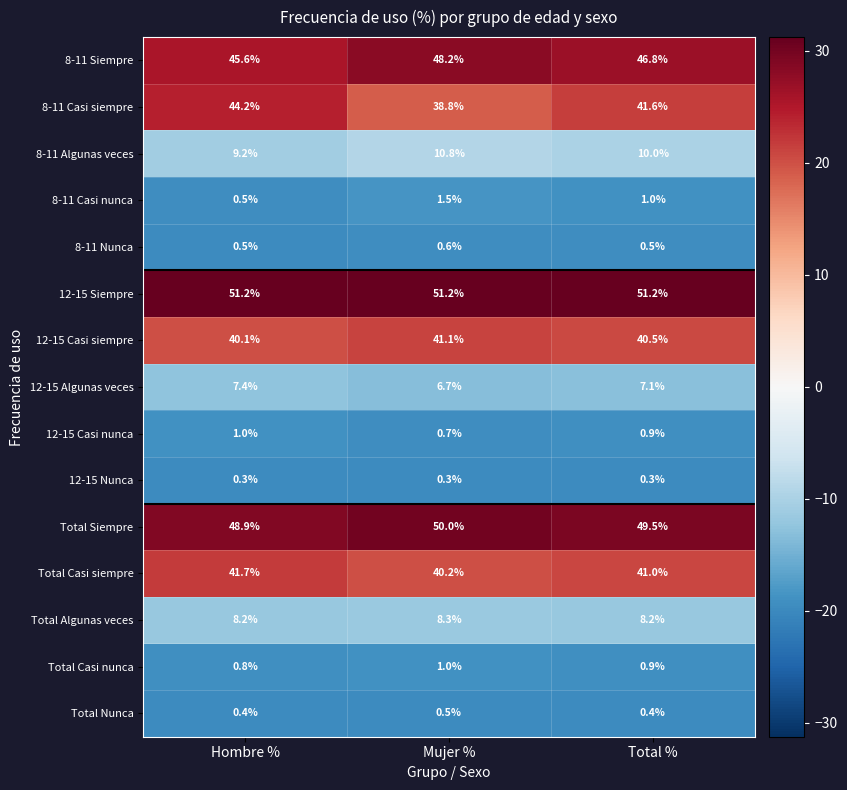

What is the difference between the 8-11 Casi nunca values at Hombre % and Mujer %?

1.0